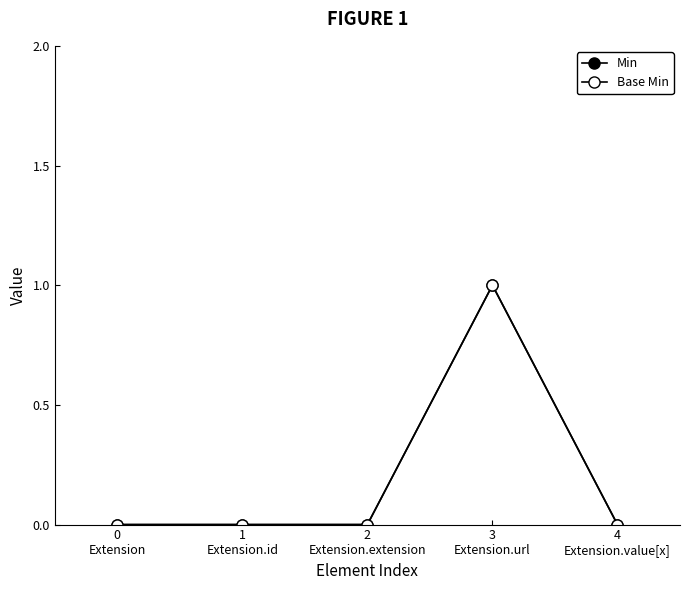

At which label is Base Min closest to 0?

0
Extension